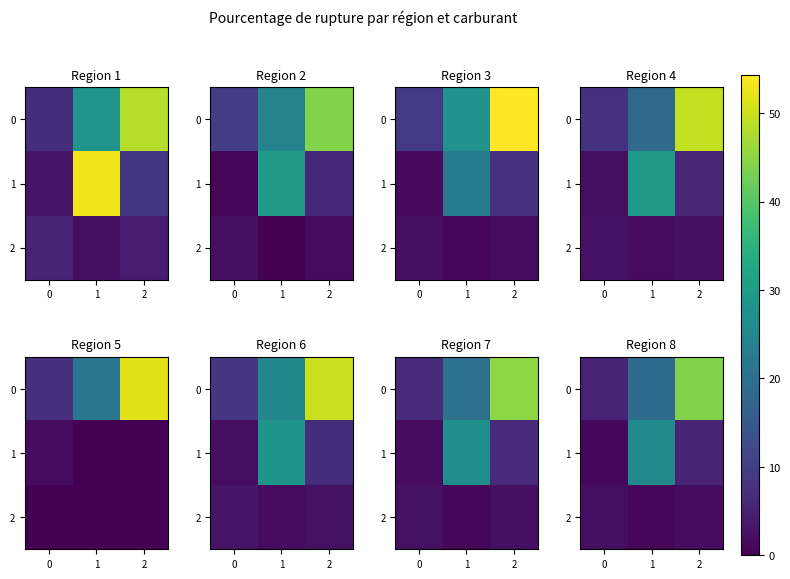

List the series in order of their overall mean, lowest first.

2, 1, 0